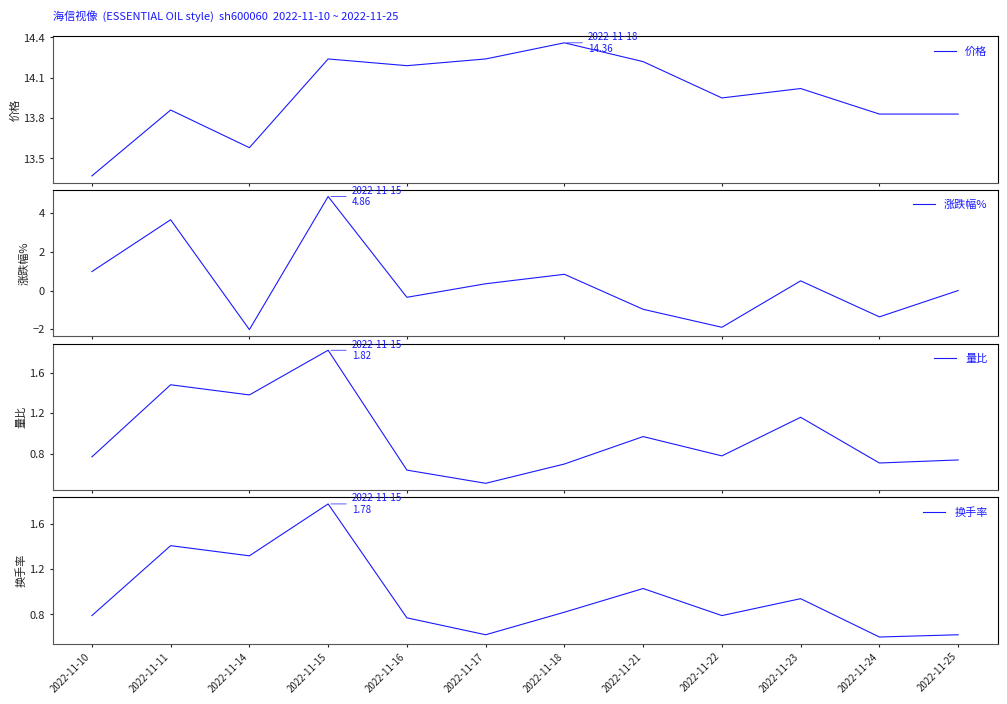

Which series ends up on top after the final intersection of 换手率 and 涨跌幅%?

换手率